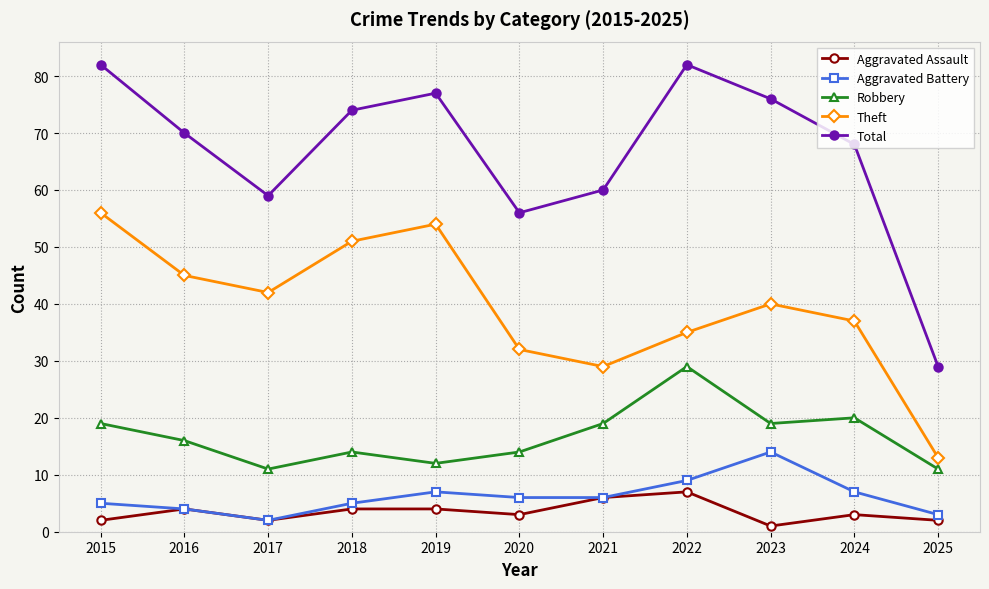

Is it true that Aggravated Assault equals 2 at 2017?

True